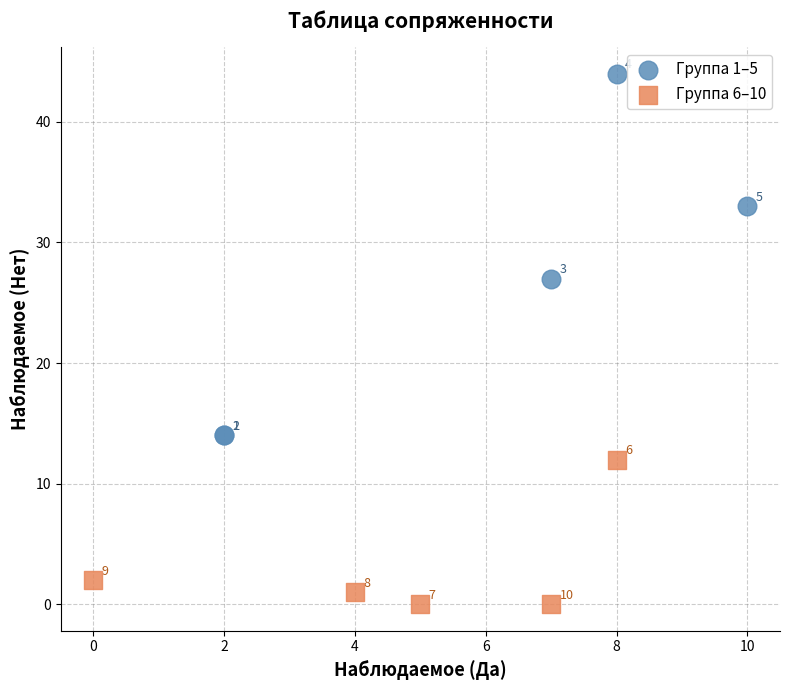

Which series has the widest spread of Y values?

Группа 1–5